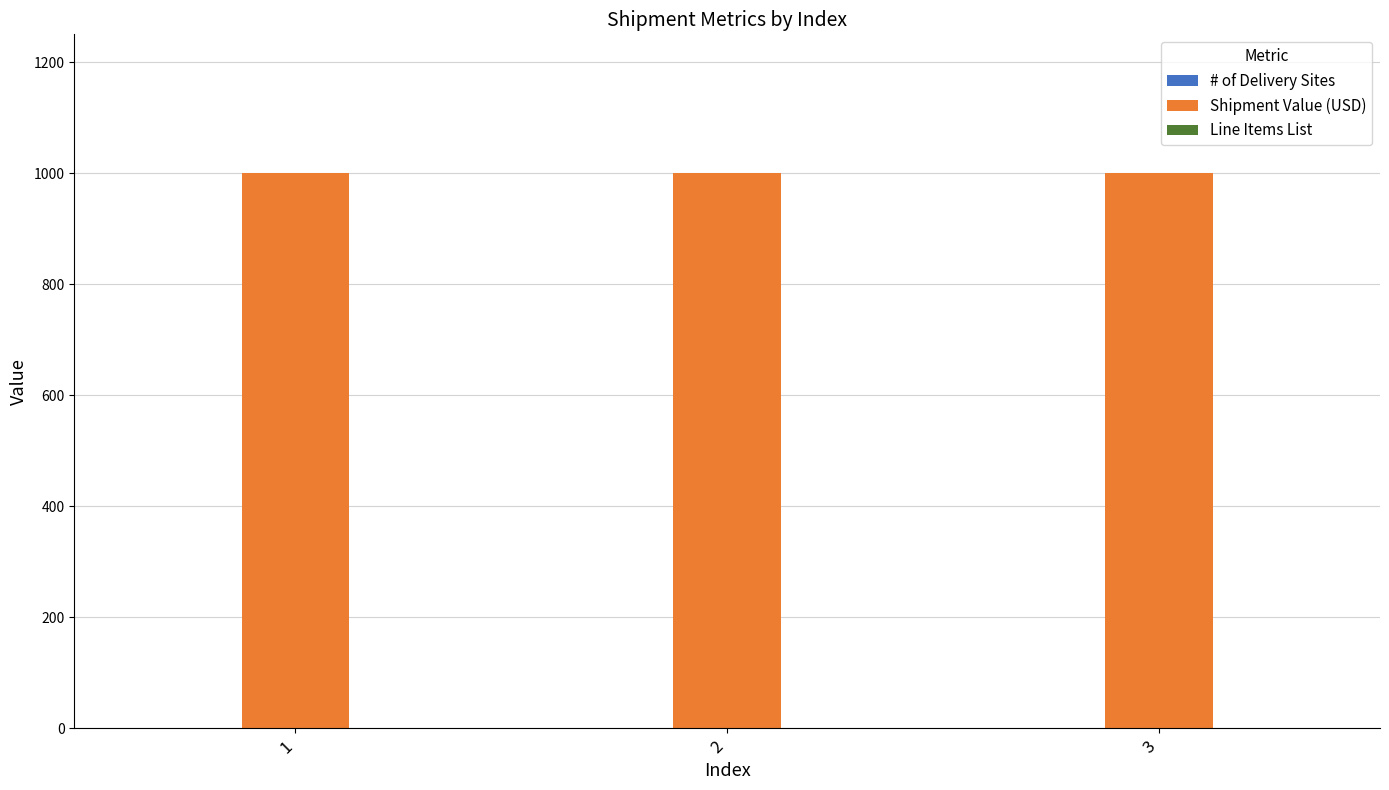

Which series has the largest total across all categories?

Shipment Value (USD)